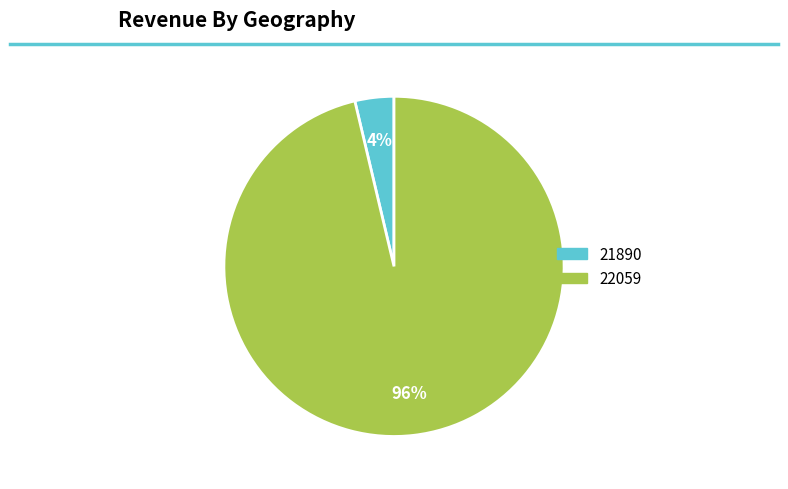

How many slices are in this pie chart?

2